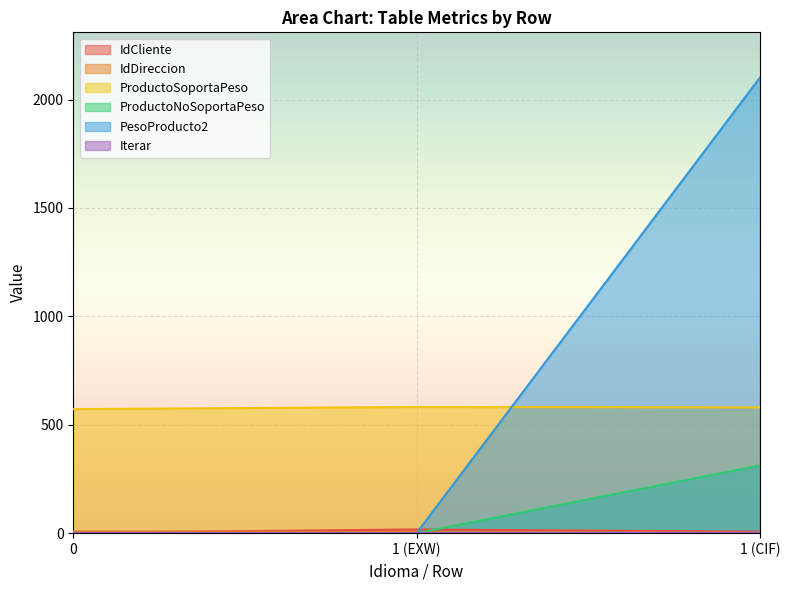

What is the label of the 1st point from the right?

1 (CIF)